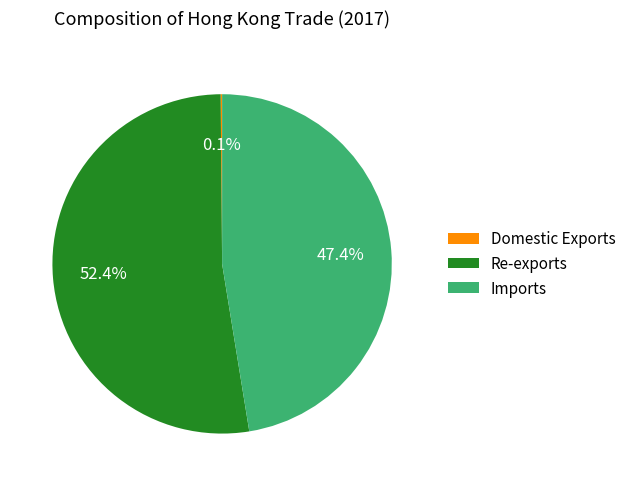

Combined, do Re-exports and Imports account for over 50%?

Yes